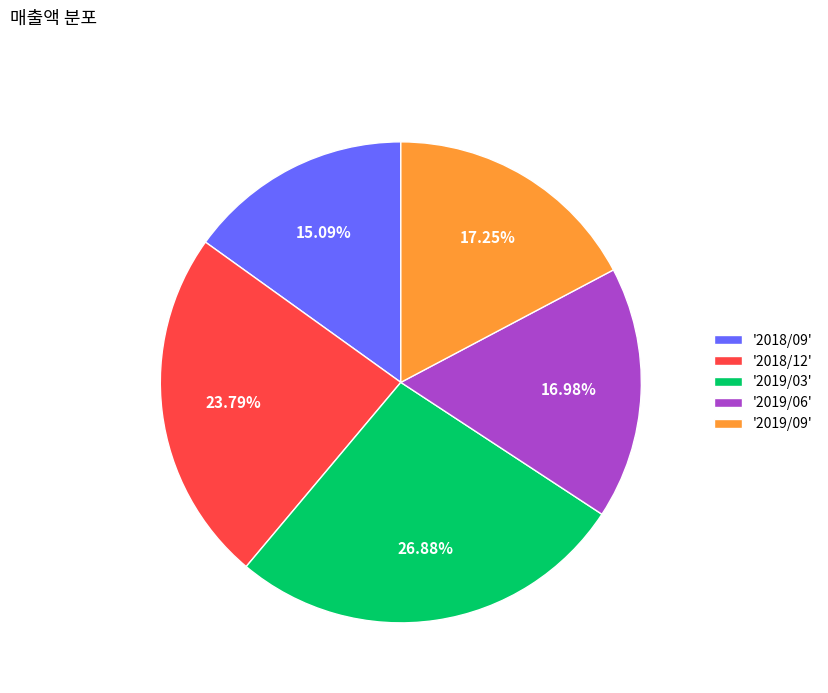

Which slice is the largest?

'2019/03'